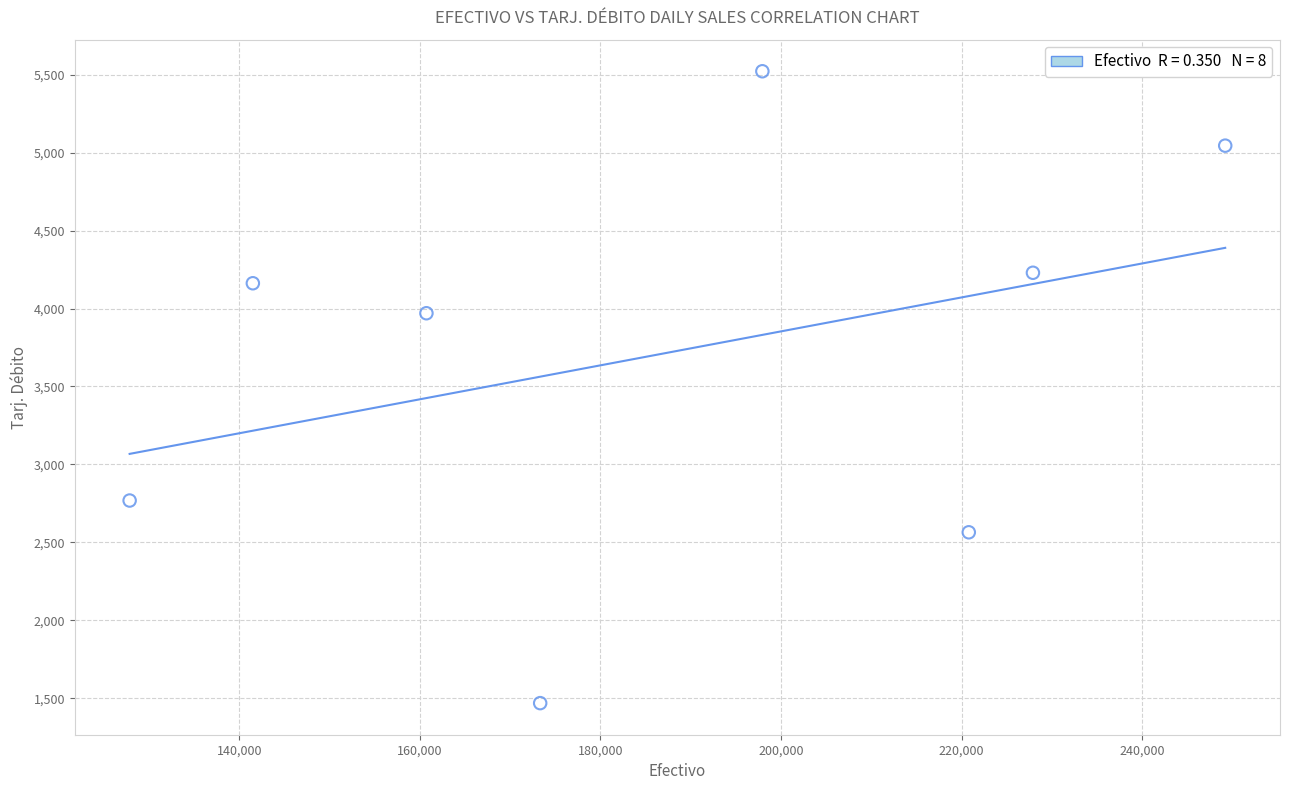

What Y value in the scatter plot is closest to 3495?

3969.9